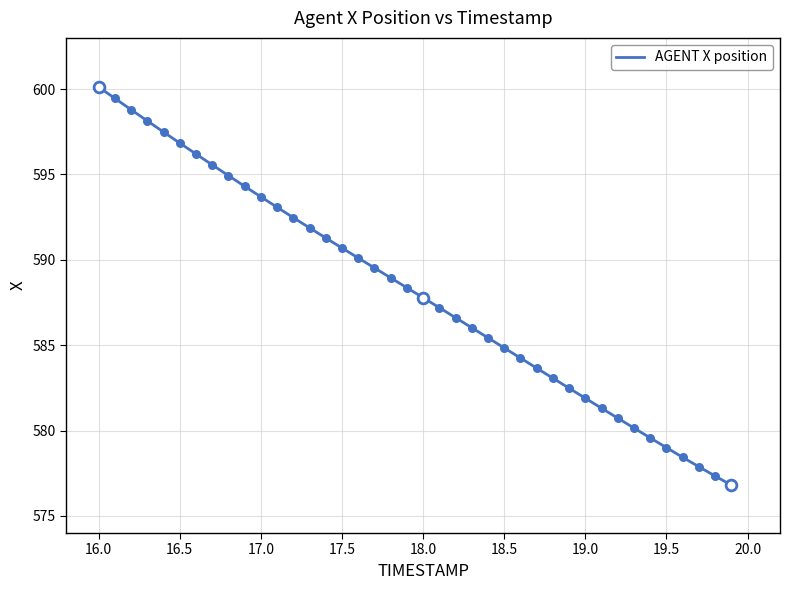

What is the smallest value displayed?

576.8